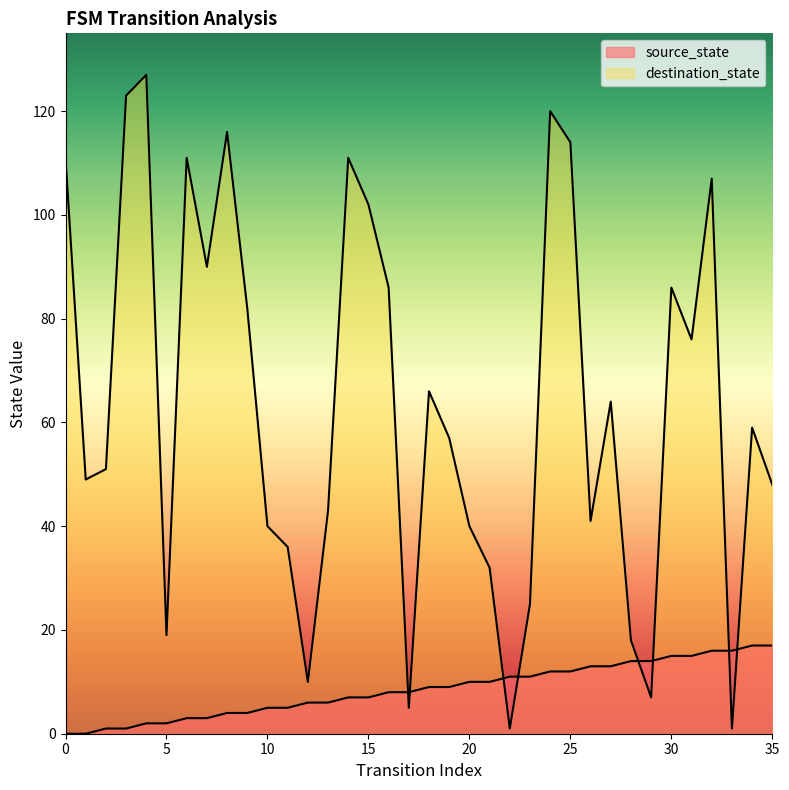

What is the value of the destination_state point at the 4th from the left?

123